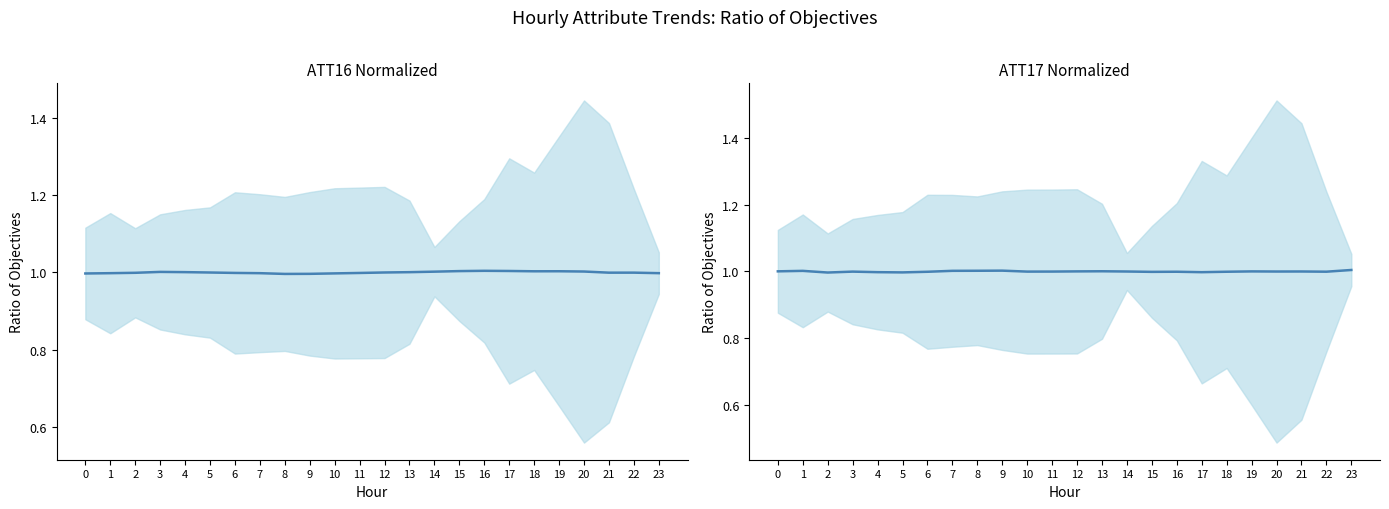

Reading left to right, list all the values displayed in this chart.

ATT16: 1.0	1.0	1.0	1.0	1.0	1.0	1.0	1.0	1.0	1.0	1.0	1.0	1.0	1.0	1.0	1.0	1.0	1.0	1.0	1.0	1.0	1.0	1.0	1.0
ATT17: 1.0	1.0	1.0	1.0	1.0	1.0	1.0	1.0	1.0	1.0	1.0	1.0	1.0	1.0	1.0	1.0	1.0	1.0	1.0	1.0	1.0	1.0	1.0	1.0